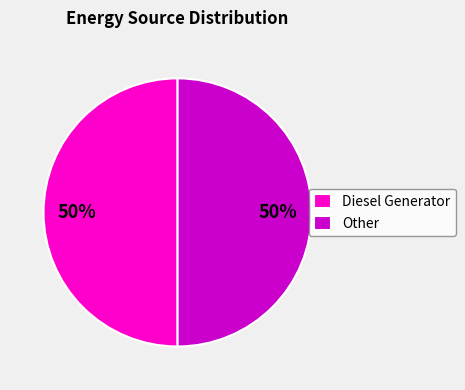

Do Other and Diesel Generator together represent more than half of the pie?

Yes